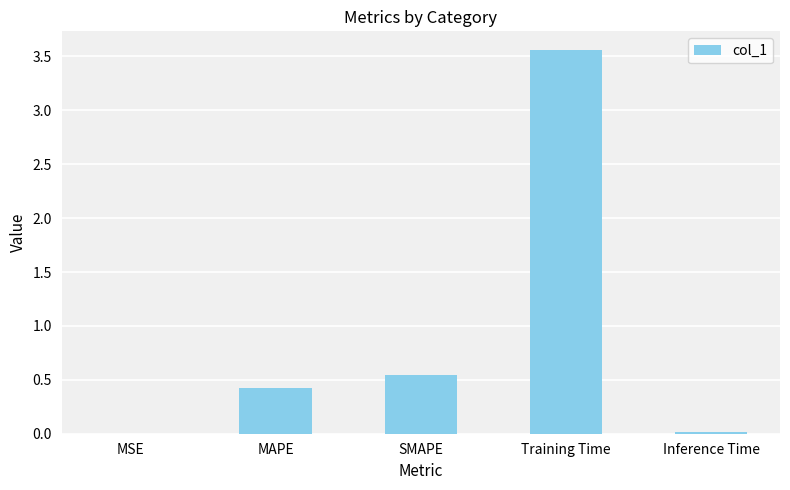

Are the bars horizontal?

No